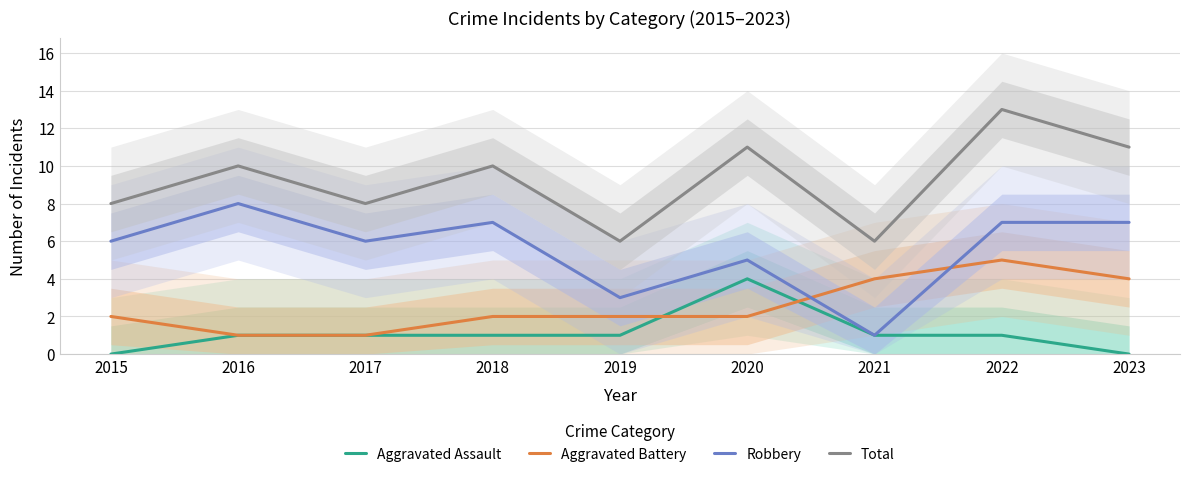

Rank the series by their average value, from highest to lowest.

Total, Robbery, Aggravated Battery, Aggravated Assault